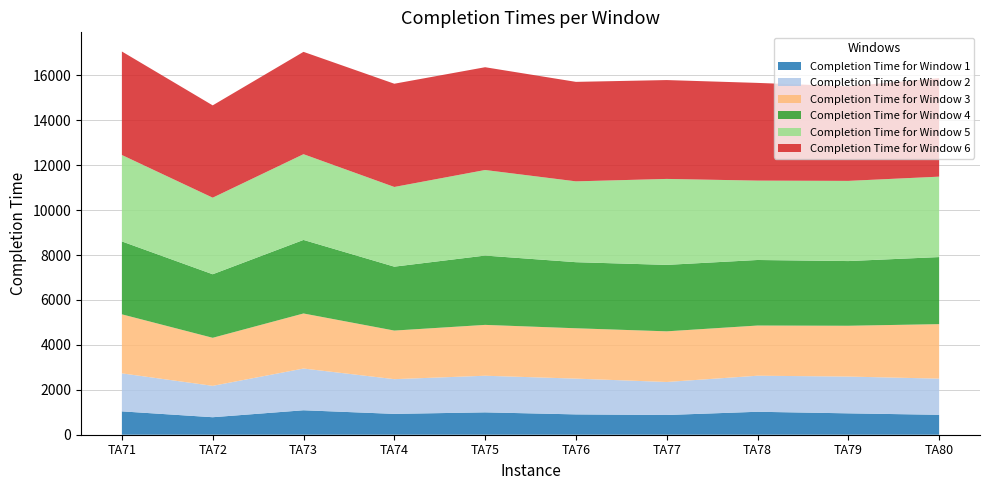

Reading right to left, transcribe all the data shown in this chart.

Completion Time for Window 1: 887	952	1022	878	905	996	928	1089	779	1040
Completion Time for Window 2: 1610	1637	1605	1470	1593	1630	1546	1858	1397	1692
Completion Time for Window 3: 2426	2262	2234	2255	2241	2264	2163	2451	2139	2628
Completion Time for Window 4: 2986	2880	2918	2958	2942	3086	2845	3274	2829	3245
Completion Time for Window 5: 3580	3570	3534	3827	3599	3809	3548	3817	3409	3848
Completion Time for Window 6: 4388	4210	4350	4401	4429	4576	4596	4556	4110	4608